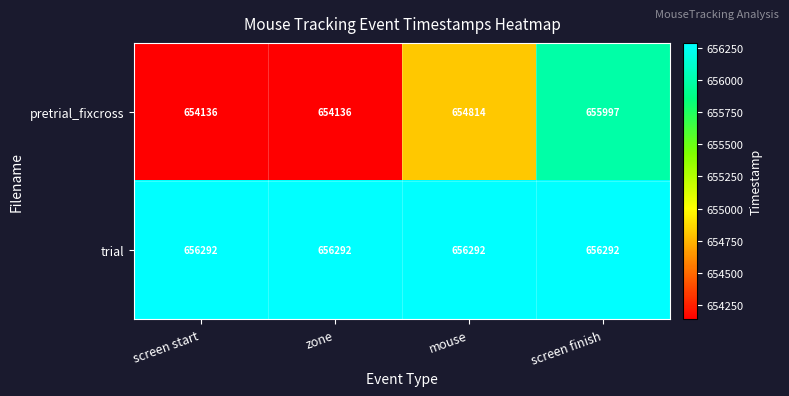

At screen start, list the series in order from largest to smallest.

trial, pretrial_fixcross